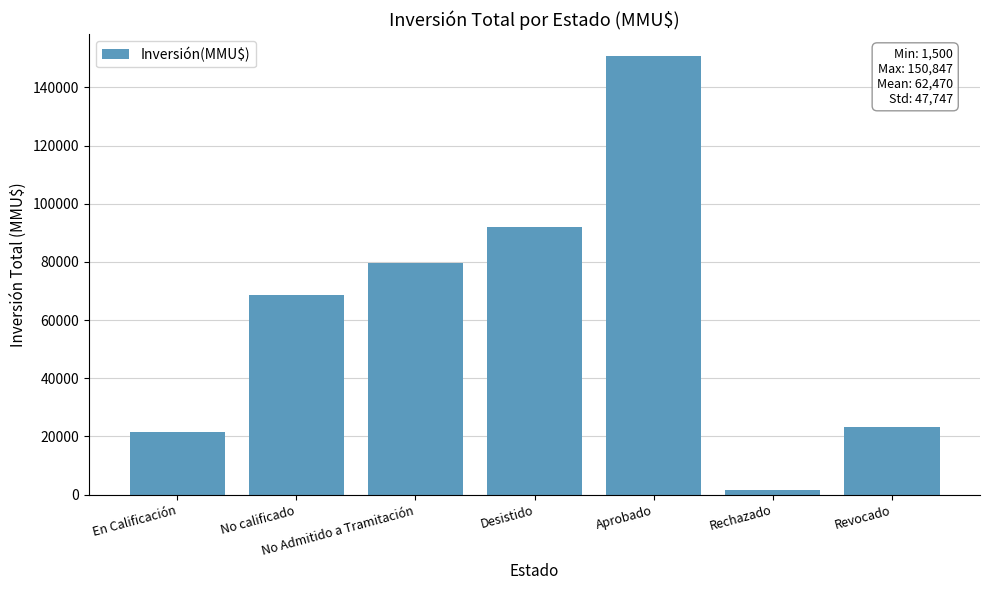

What is the approximate value at En Calificación, to the nearest 50?

21600